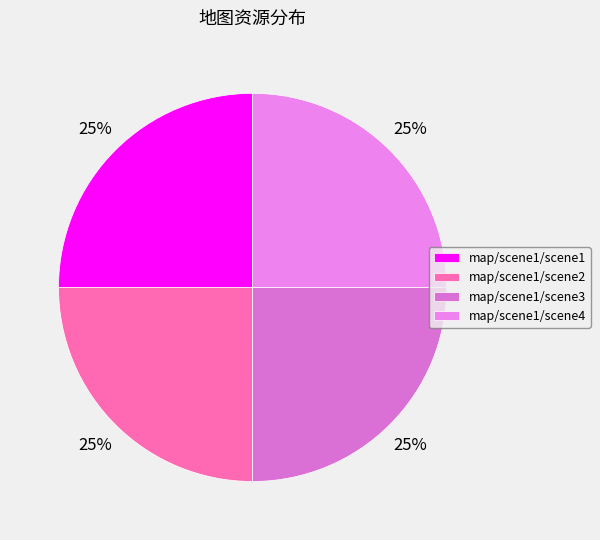

To the nearest percent, what percentage of the pie is map/scene1/scene2?

25%